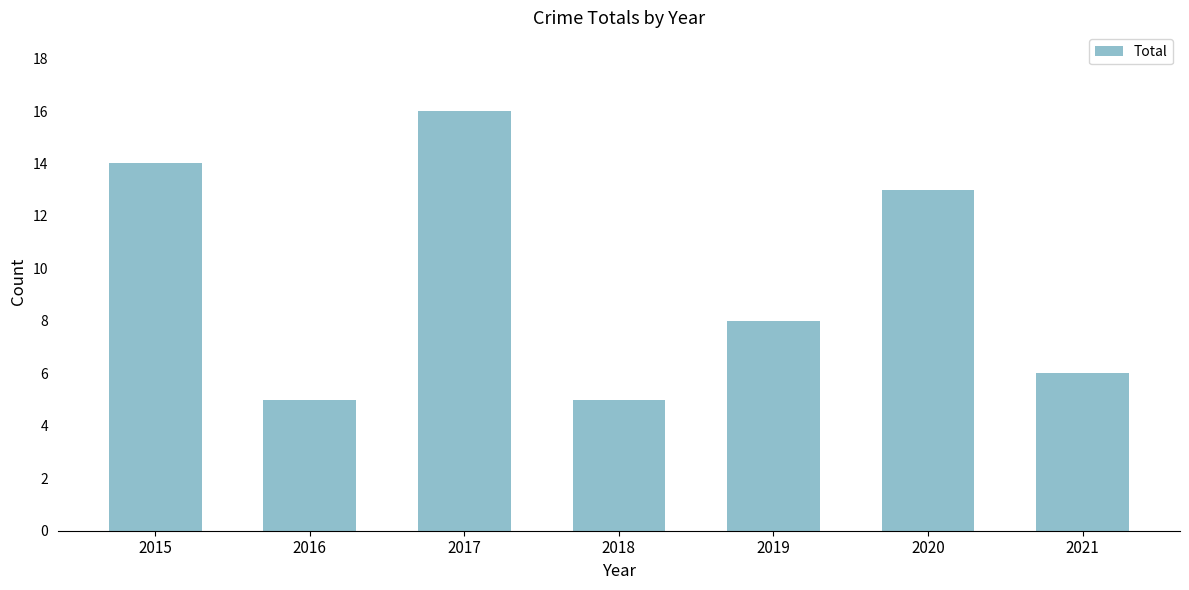

How many bars are there in total?

7